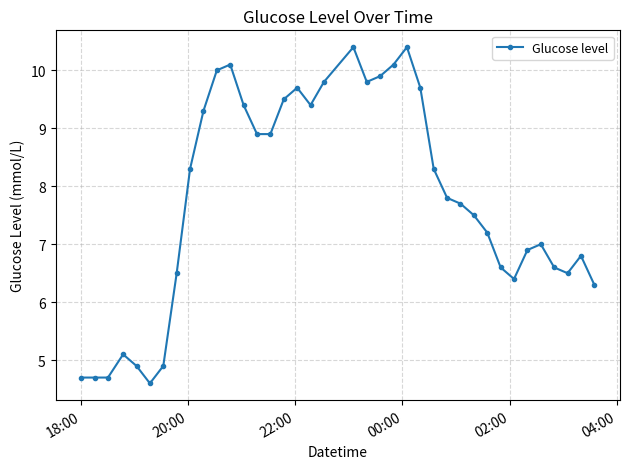

What is the greatest value displayed?

10.4